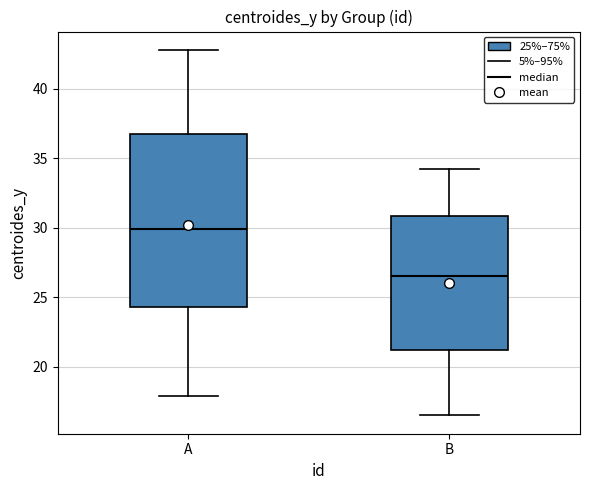

Reading left to right, transcribe this box plot: for each box, give where its median line is, the range the box spans, and where its two whiskers end, as read against the y-axis. The values are not printed on the chart, so give them approximately, as read against the axis.

A: median 30.0, box 24.5 to 37.0, whiskers 18.0 to 43.0
B: median 26.5, box 21.0 to 31.0, whiskers 16.5 to 34.0